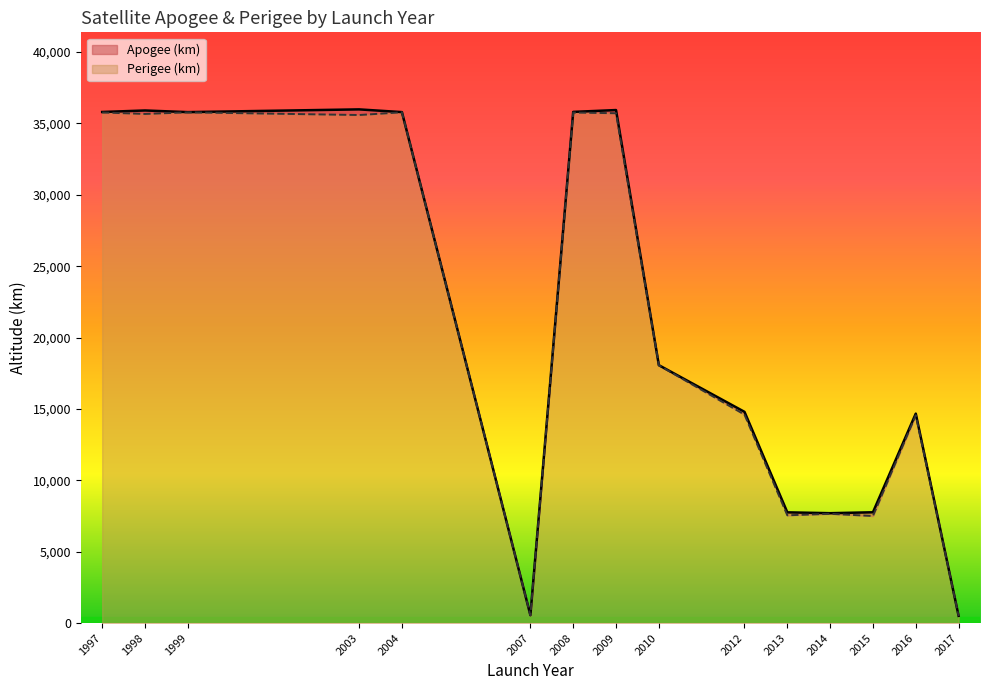

Is it true that Perigee (km) equals 35764.0 at 2008?

True